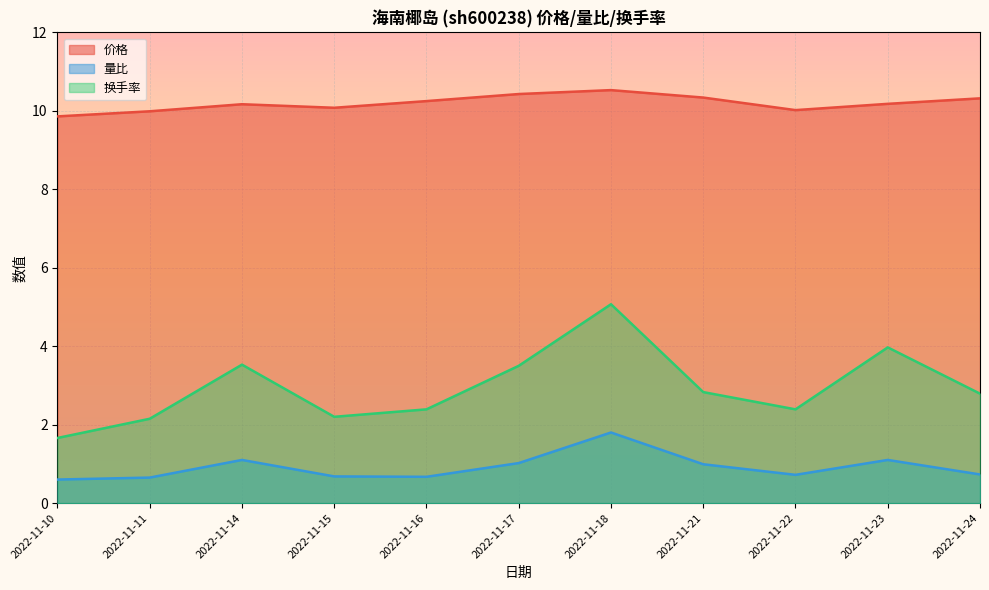

How many lines are shown in the chart?

3